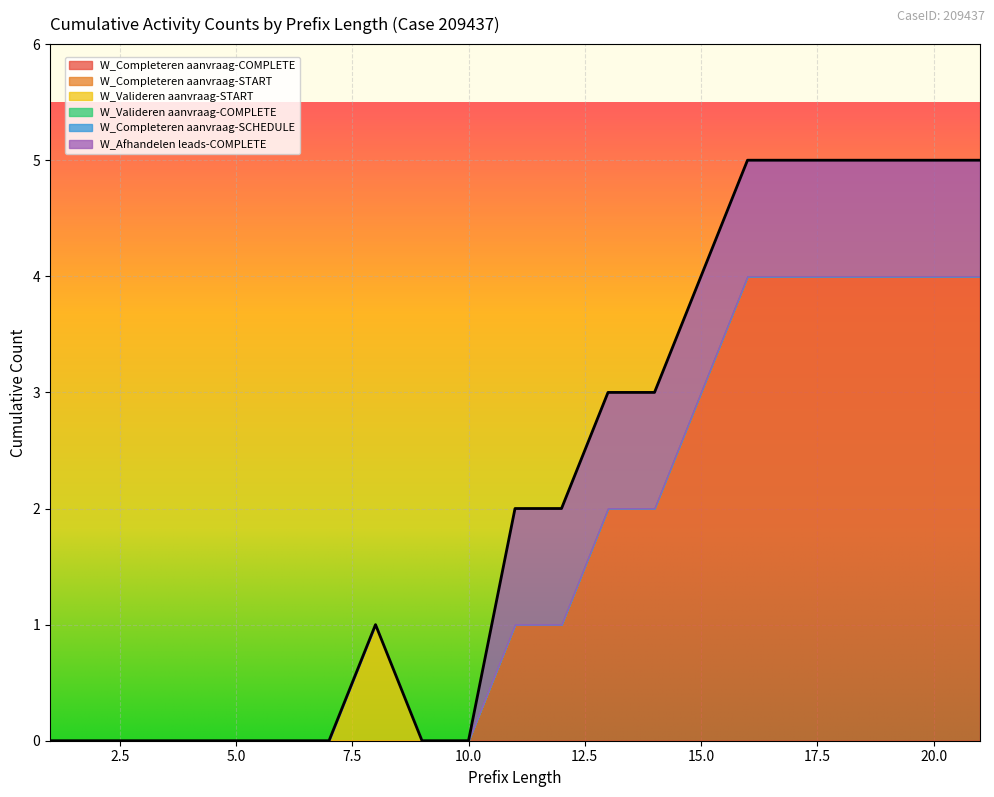

At which label is W_Completeren aanvraag-SCHEDULE closest to 0?

1